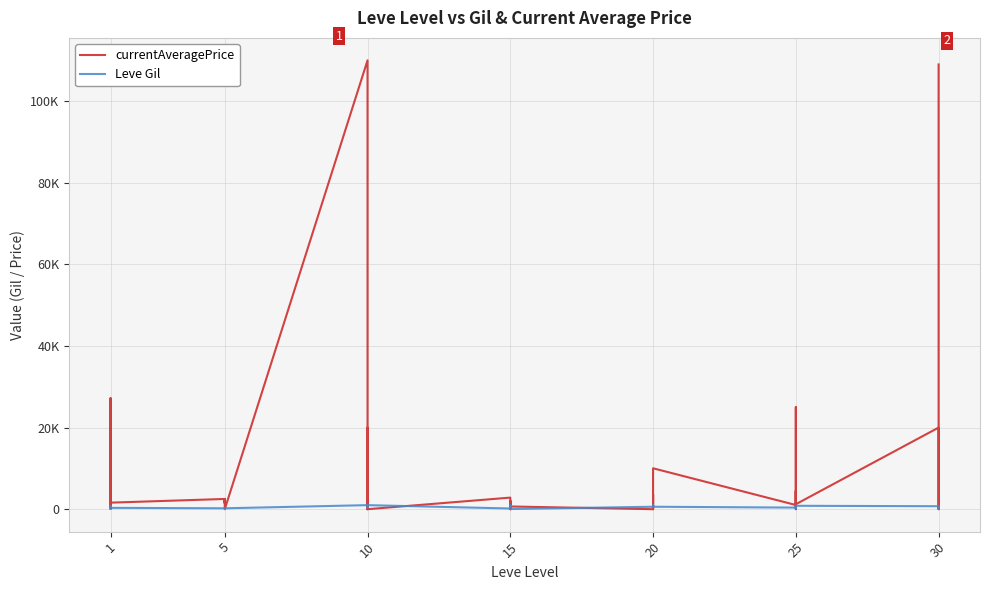

What is the maximum value shown in the chart?

110004